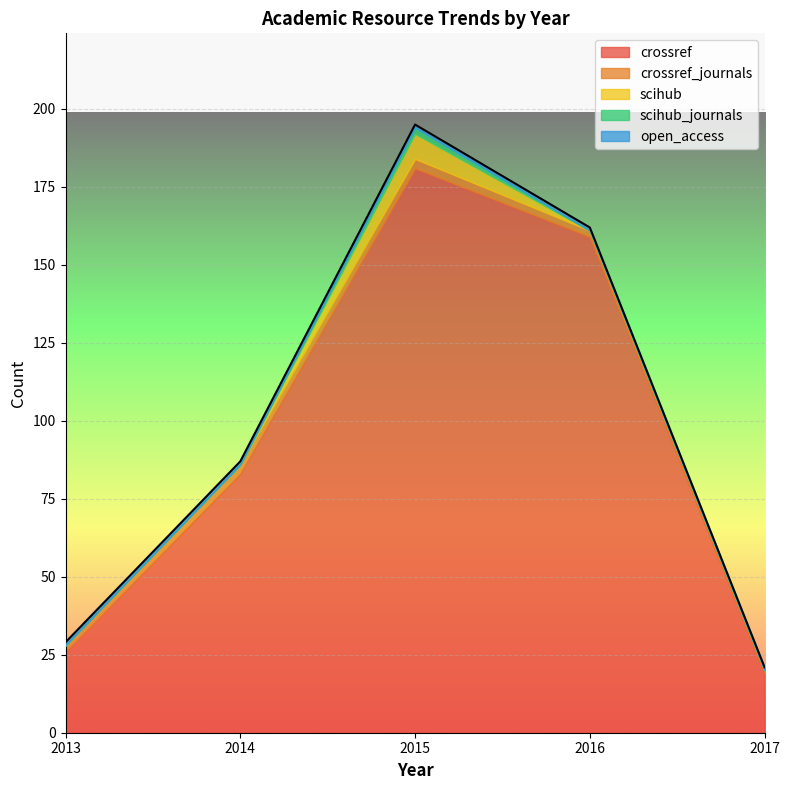

Rank the categories by scihub value from lowest to highest.

2013, 2014, 2016, 2017, 2015